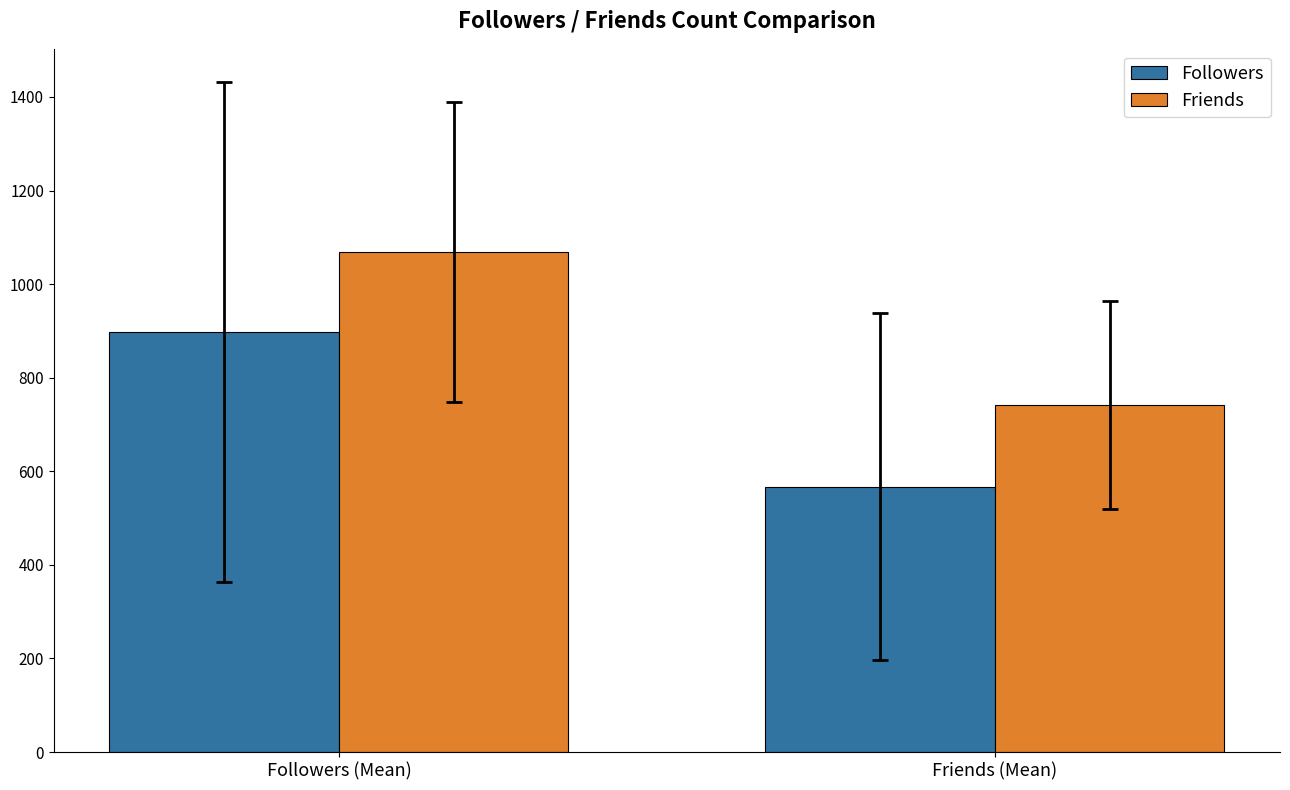

Between Followers (Mean) and Friends (Mean), which series saw the biggest shift?

Followers